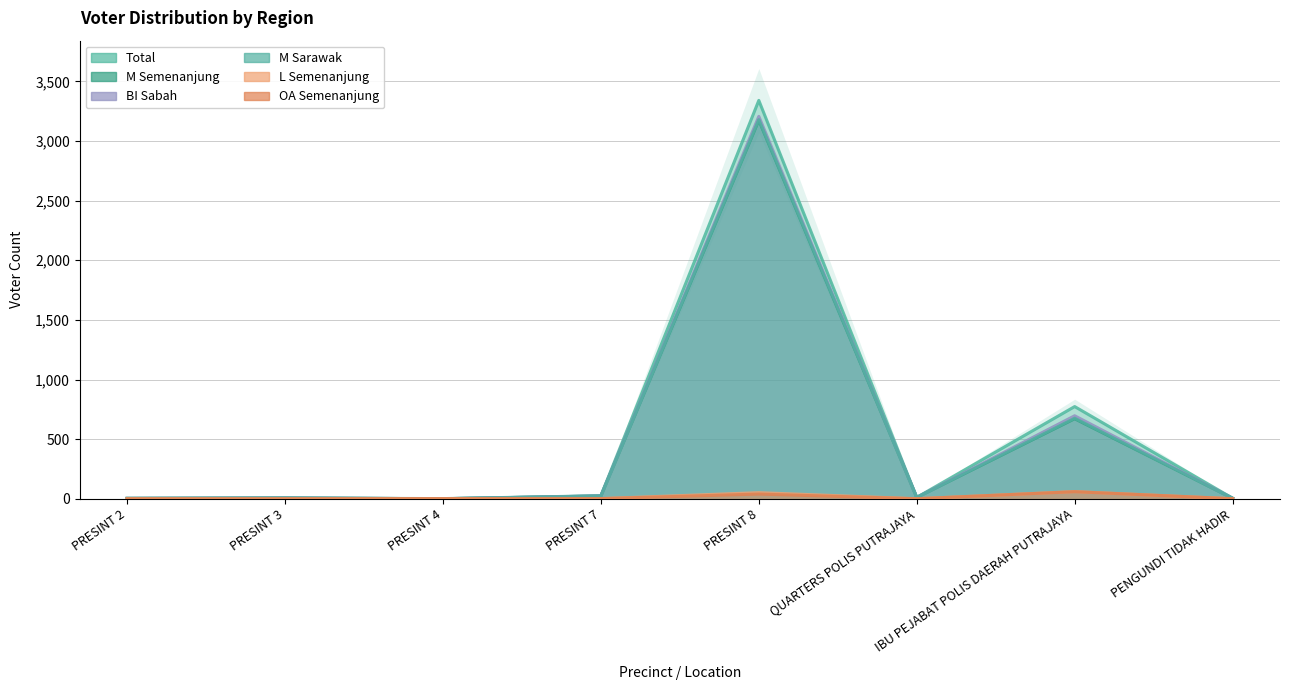

Reading left to right, extract all data points from this chart.

Total: PRESINT 2=3	PRESINT 3=6	PRESINT 4=1	PRESINT 7=25	PRESINT 8=3341	QUARTERS POLIS PUTRAJAYA=11	IBU PEJABAT POLIS DAERAH PUTRAJAYA=773	PENGUNDI TIDAK HADIR=4
M Semenanjung: PRESINT 2=3	PRESINT 3=6	PRESINT 4=0	PRESINT 7=23	PRESINT 8=3175	QUARTERS POLIS PUTRAJAYA=11	IBU PEJABAT POLIS DAERAH PUTRAJAYA=671	PENGUNDI TIDAK HADIR=4
BI Sabah: PRESINT 2=3	PRESINT 3=6	PRESINT 4=0	PRESINT 7=24	PRESINT 8=3207	QUARTERS POLIS PUTRAJAYA=11	IBU PEJABAT POLIS DAERAH PUTRAJAYA=696	PENGUNDI TIDAK HADIR=4
M Sarawak: PRESINT 2=3	PRESINT 3=6	PRESINT 4=0	PRESINT 7=23	PRESINT 8=3180	QUARTERS POLIS PUTRAJAYA=11	IBU PEJABAT POLIS DAERAH PUTRAJAYA=675	PENGUNDI TIDAK HADIR=4
L Semenanjung: PRESINT 2=0	PRESINT 3=0	PRESINT 4=1	PRESINT 7=1	PRESINT 8=51	QUARTERS POLIS PUTRAJAYA=0	IBU PEJABAT POLIS DAERAH PUTRAJAYA=60	PENGUNDI TIDAK HADIR=0
OA Semenanjung: PRESINT 2=0	PRESINT 3=0	PRESINT 4=1	PRESINT 7=1	PRESINT 8=39	QUARTERS POLIS PUTRAJAYA=0	IBU PEJABAT POLIS DAERAH PUTRAJAYA=59	PENGUNDI TIDAK HADIR=0